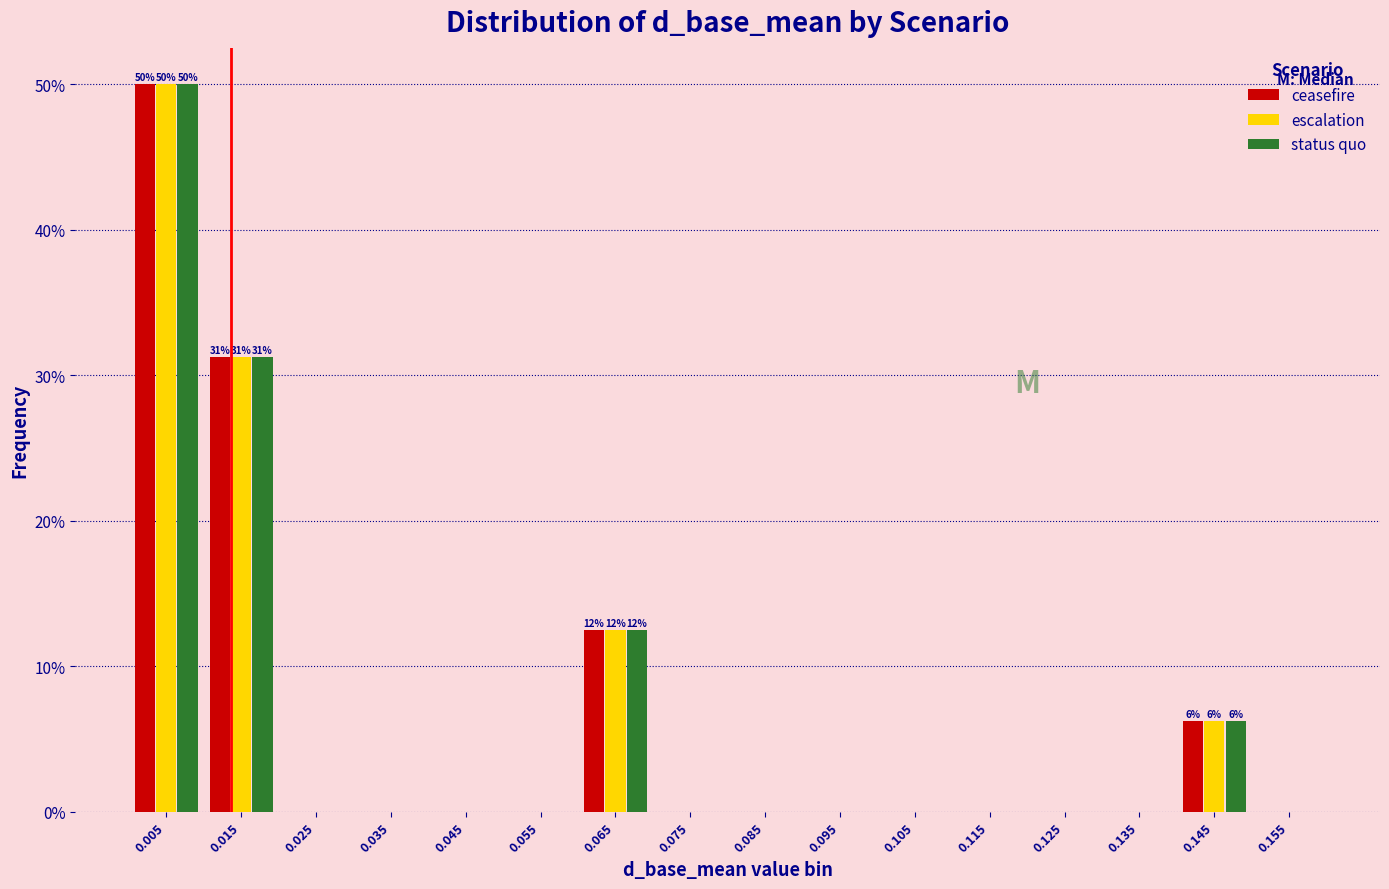

In the status quo series, which range on the x-axis has the tallest bar?

0.00 to 0.01